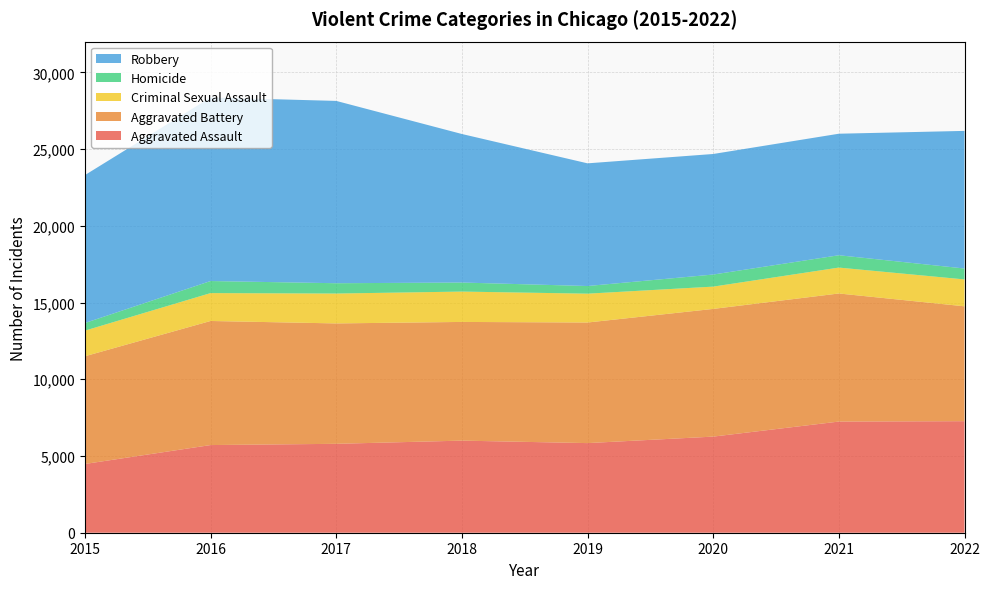

Reading left to right, list all the values displayed in this chart.

Aggravated Assault: 2015=4480	2016=5712	2017=5793	2018=6001	2019=5840	2020=6263	2021=7243	2022=7268
Aggravated Battery: 2015=7018	2016=8085	2017=7845	2018=7734	2019=7857	2020=8320	2021=8346	2022=7485
Criminal Sexual Assault: 2015=1670	2016=1817	2017=1947	2018=1978	2019=1880	2020=1453	2021=1688	2022=1752
Homicide: 2015=496	2016=786	2017=672	2018=589	2019=498	2020=787	2021=803	2022=711
Robbery: 2015=9638	2016=11960	2017=11880	2018=9679	2019=7994	2020=7855	2021=7919	2022=8967